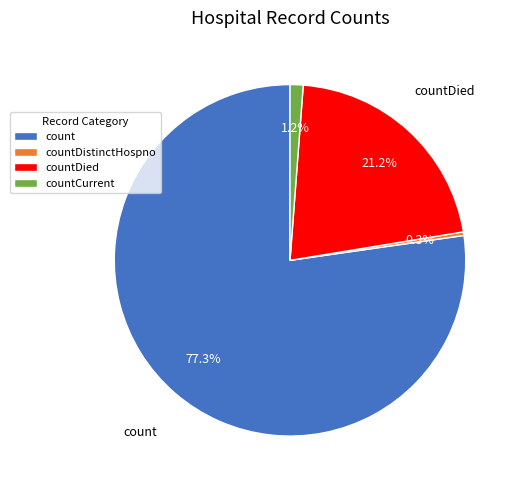

True or false: count accounts for 77% of the total.

True